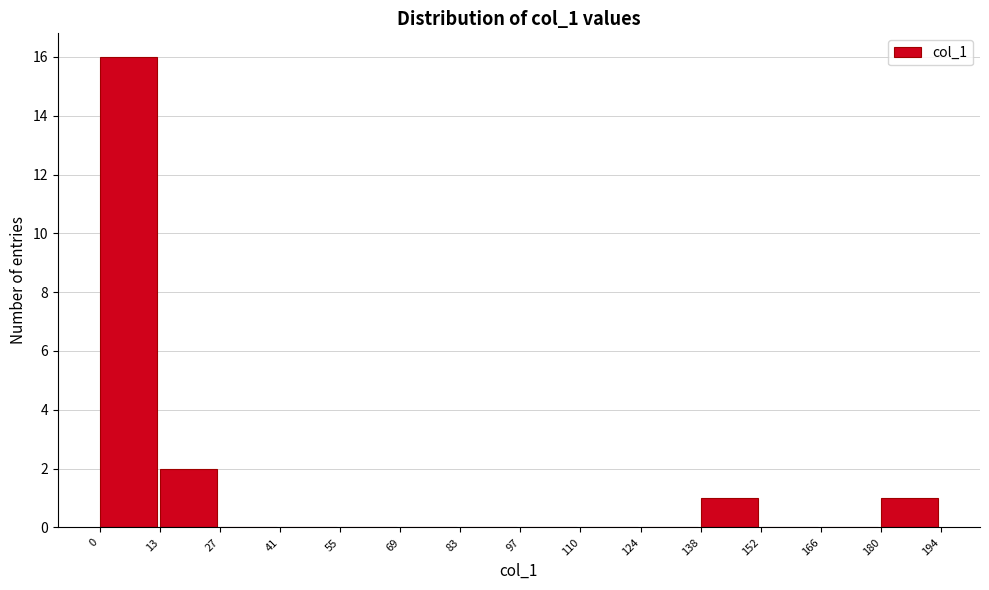

Reading left to right, transcribe this chart: for each bar, give the range it covers on the x-axis and its height. The values are not printed on the chart, so give them approximately, as read against the axis.

0 to 13: 16
13 to 27: 2
27 to 41: 0
41 to 55: 0
55 to 69: 0
69 to 83: 0
83 to 97: 0
97 to 110: 0
110 to 124: 0
124 to 138: 0
138 to 152: 1
152 to 166: 0
166 to 180: 0
180 to 194: 1